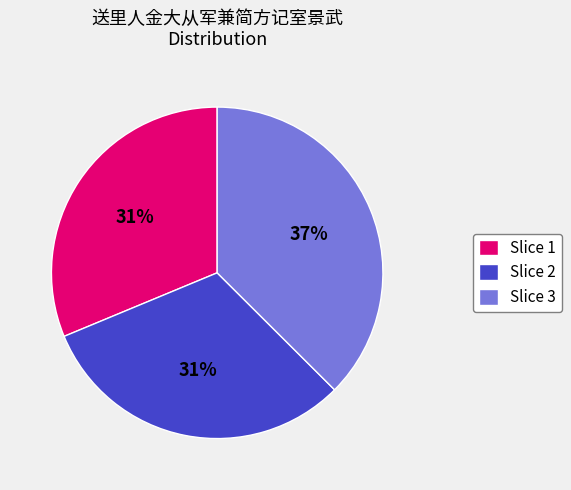

Do Slice 2 and Slice 1 together represent more than half of the pie?

Yes